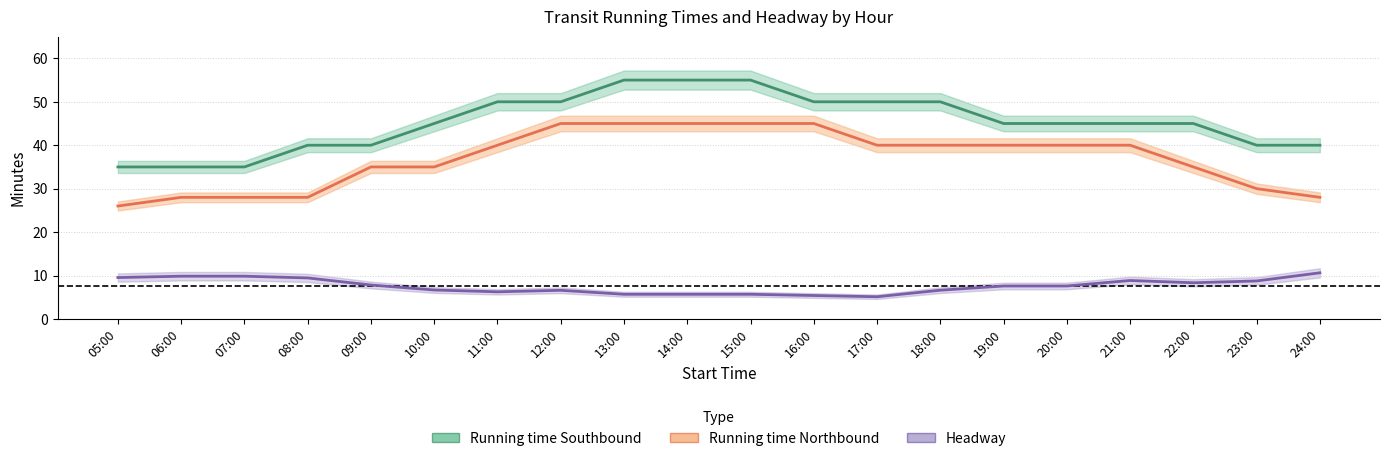

What is the value of the Running time Southbound point at the 8th from the left?

50.0